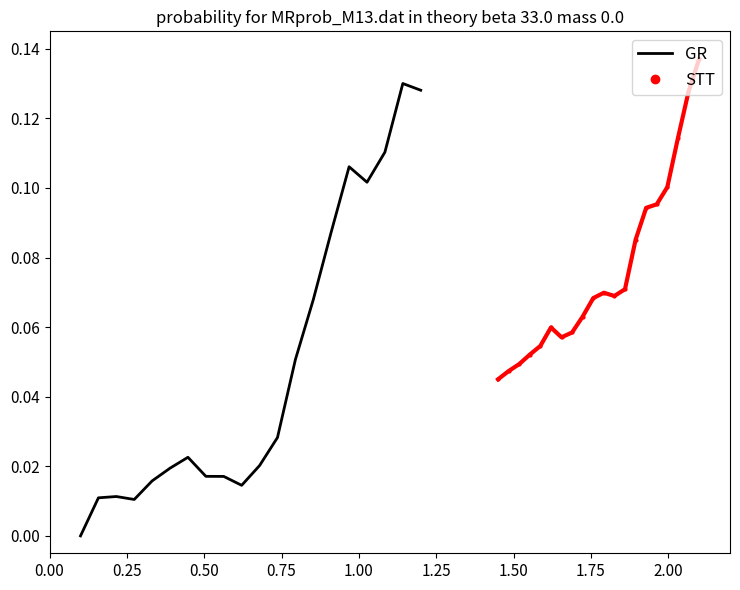

How many interior local peaks does the GR series have?

4